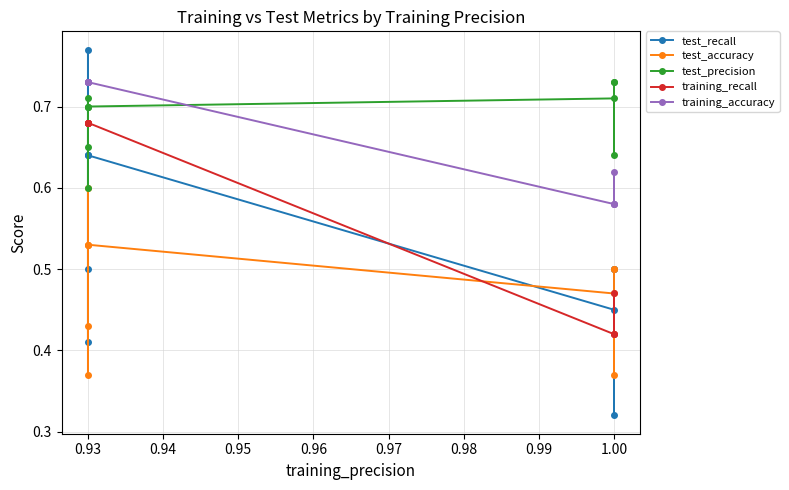

True or false: test_precision has a value of 0.4 at 1.00.

False